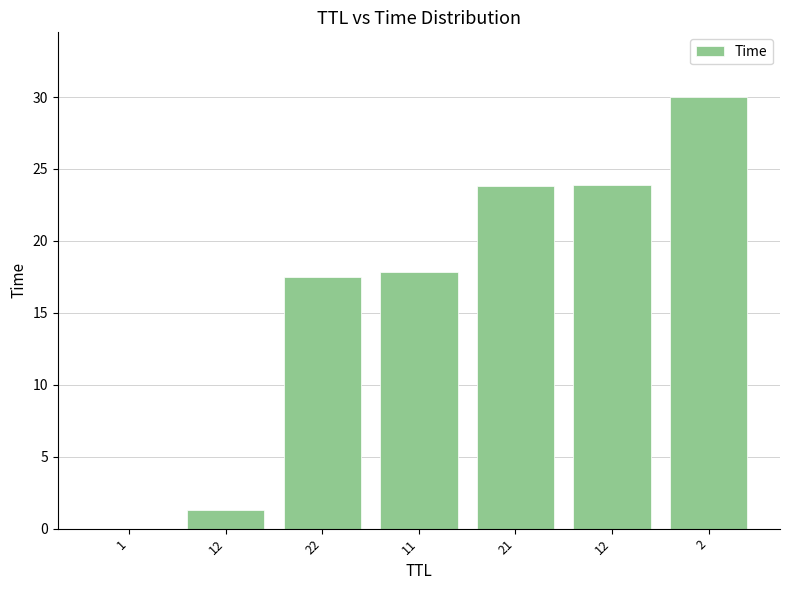

What is the label of the 2nd bar from the left?

12